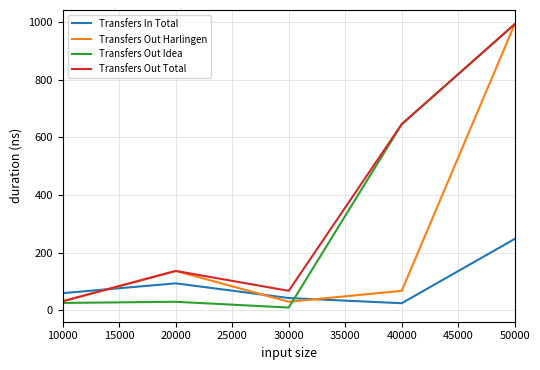

At how many categories does at least one series exceed 600?

2